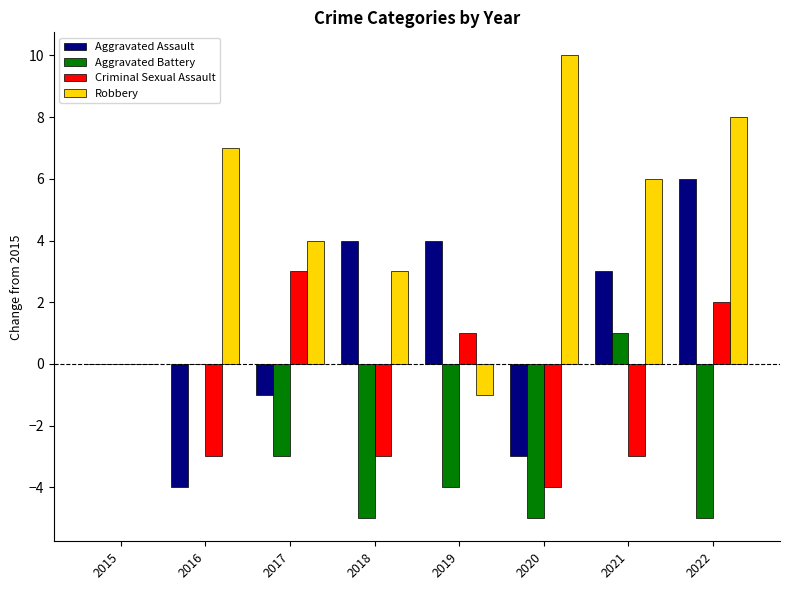

What is the maximum value shown in the chart?

10